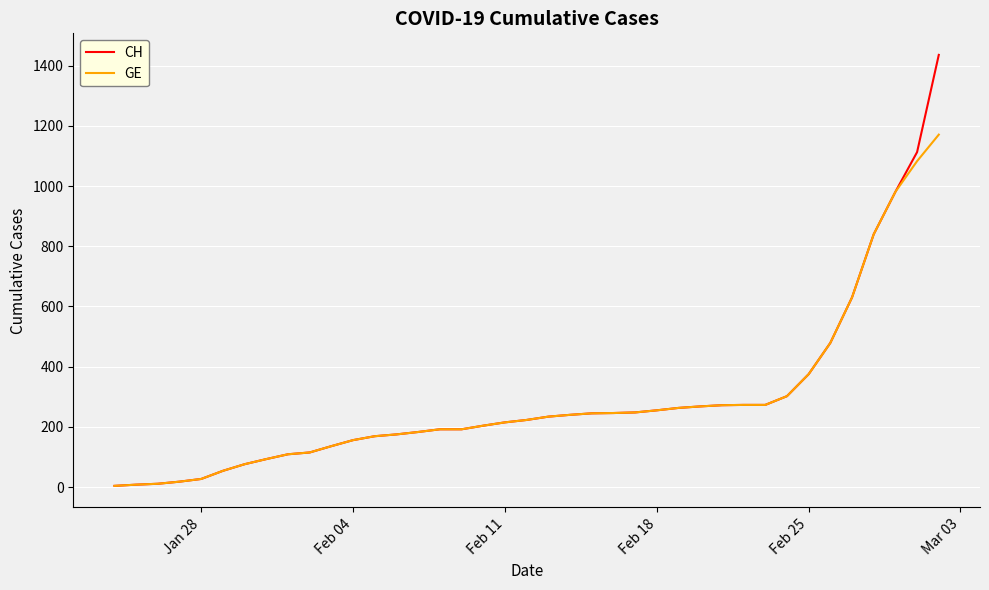

Rank the series by their maximum value, from highest to lowest.

CH, GE